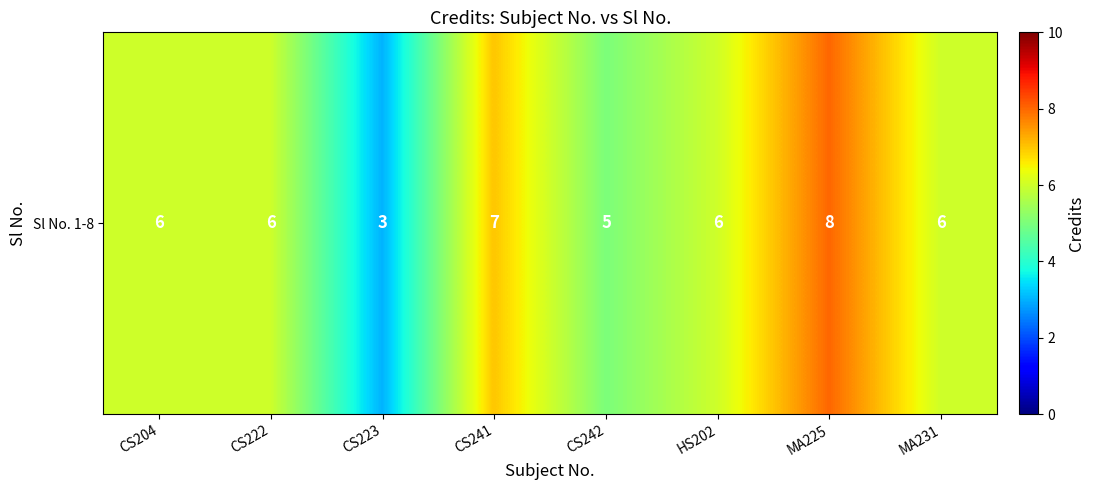

Rank the categories by value from highest to lowest.

MA225, CS241, CS204, CS222, HS202, MA231, CS242, CS223